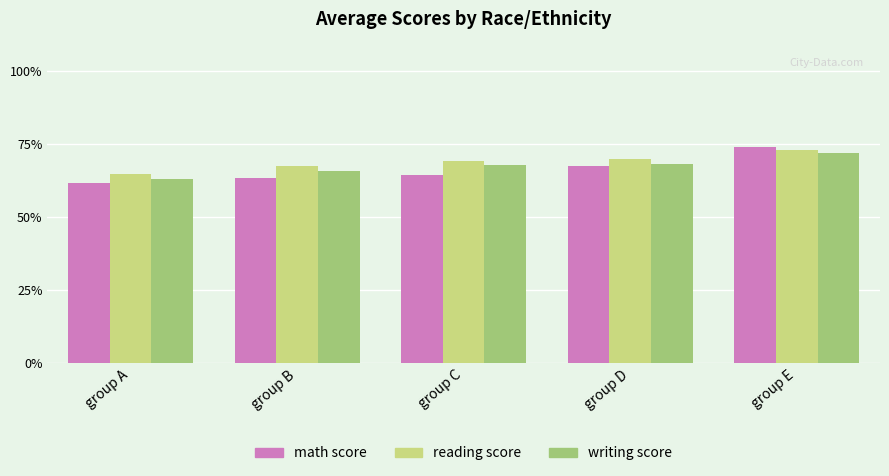

What is the value of the math score bar at the 3rd from the left?

64.5